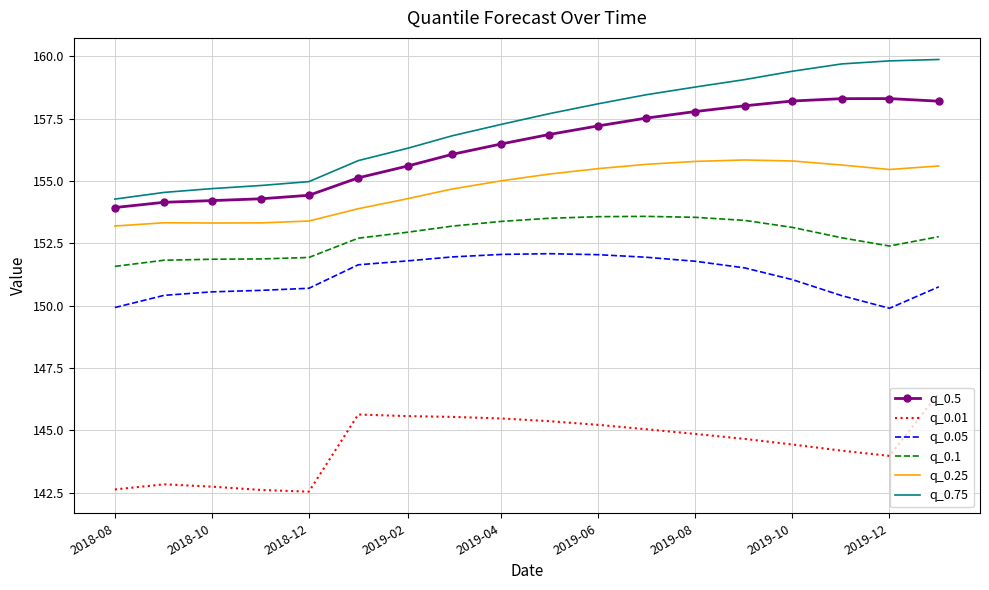

What is the maximum value shown in the chart?

159.9